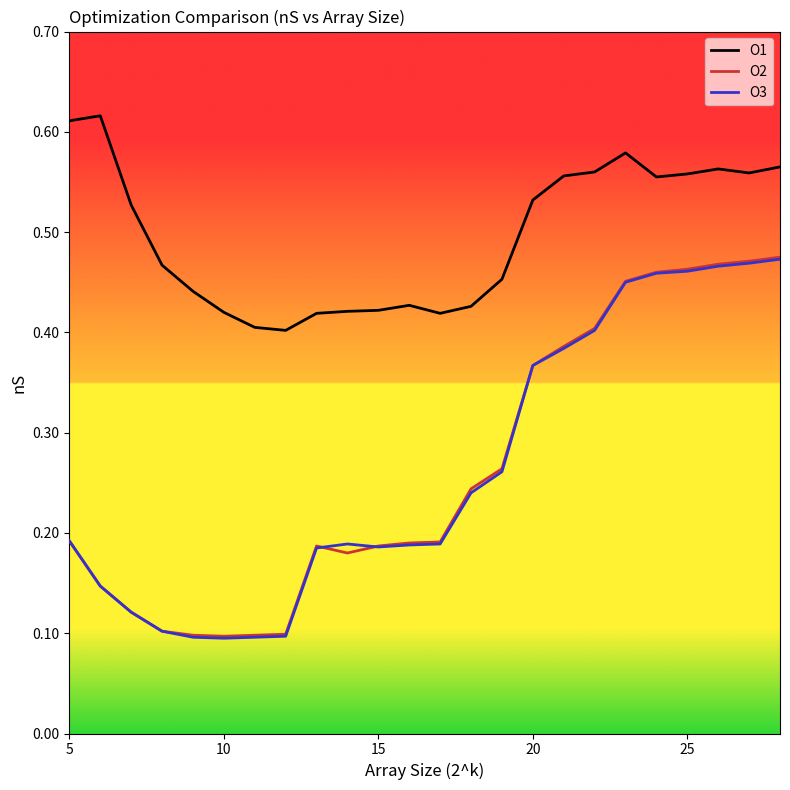

Which series has the largest total across all categories?

O1